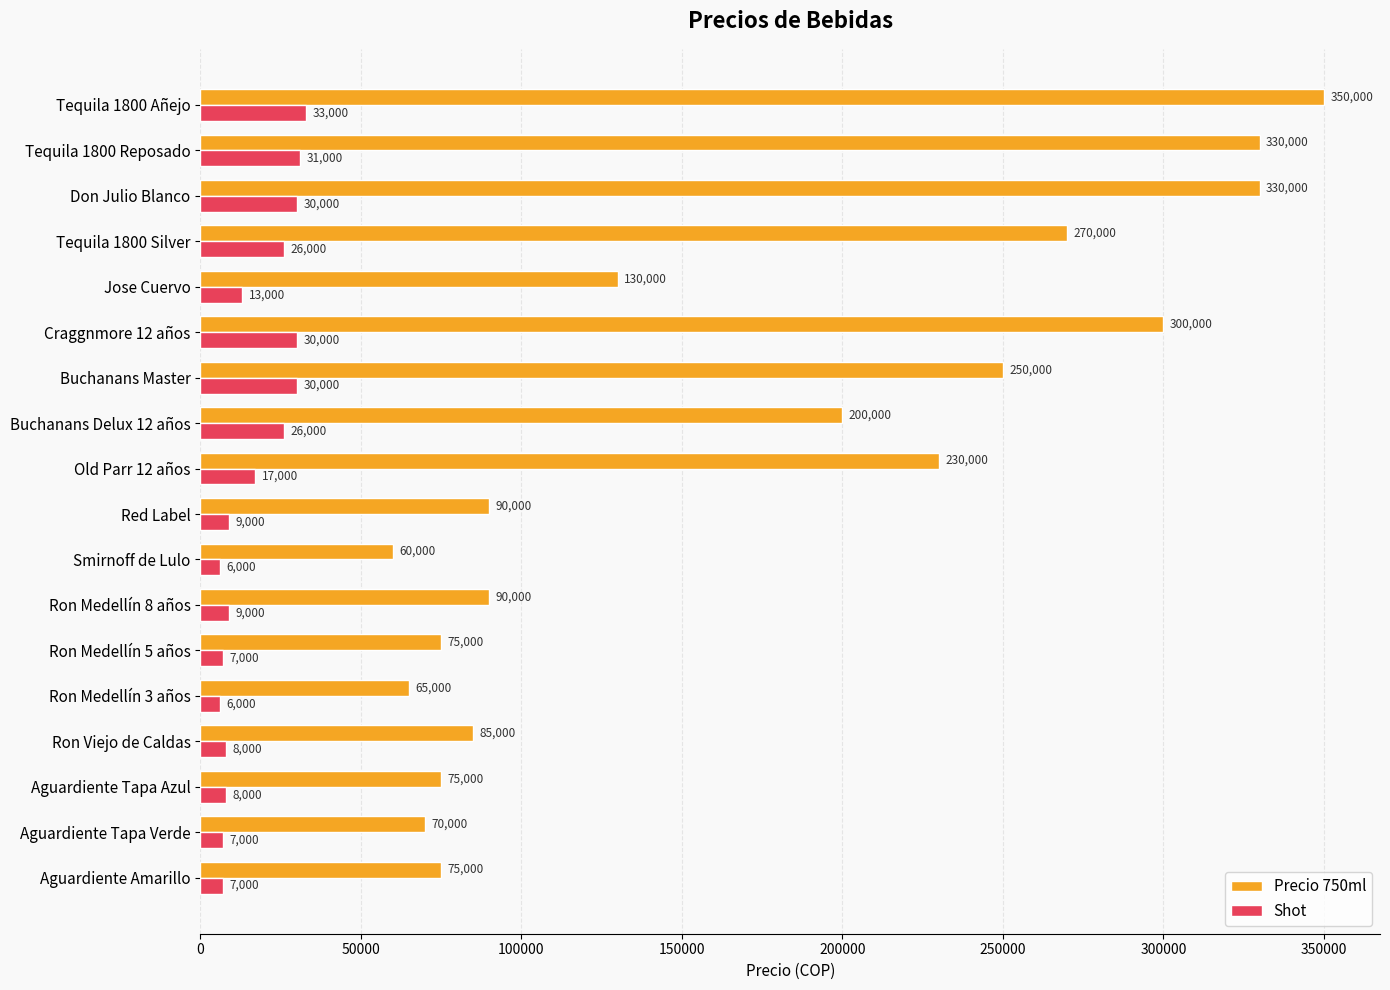

Rank the series by their maximum value, from lowest to highest.

Shot, Precio 750ml